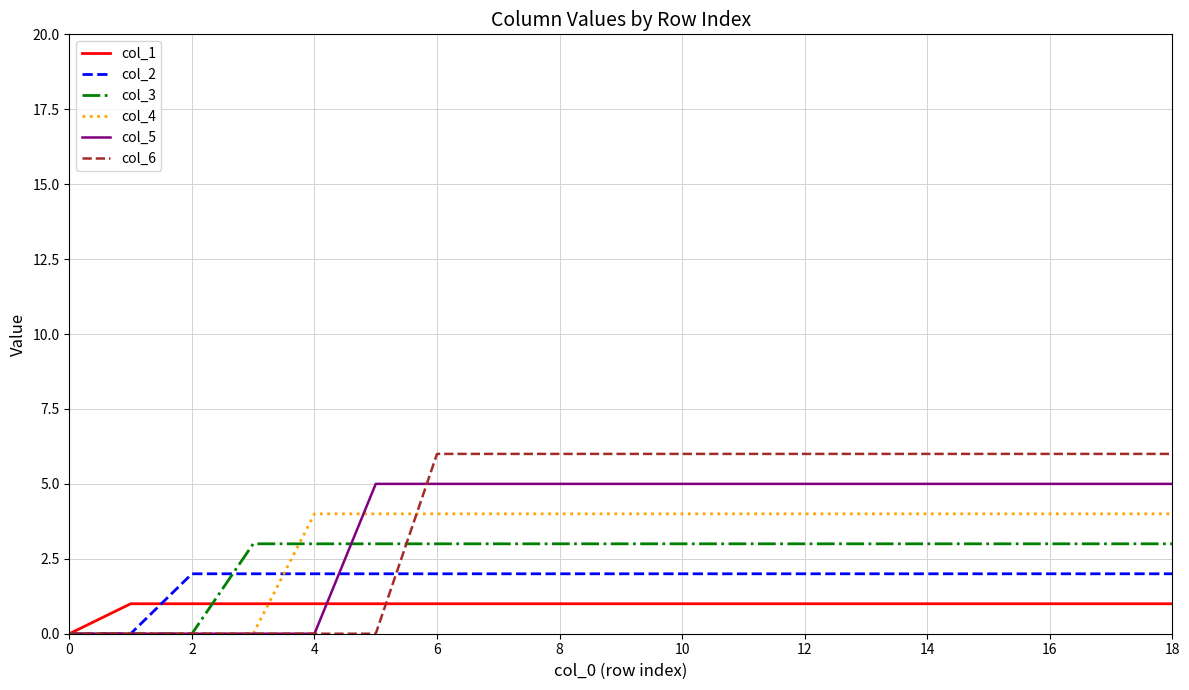

Rank the series by their maximum value, from lowest to highest.

col_1, col_2, col_3, col_4, col_5, col_6